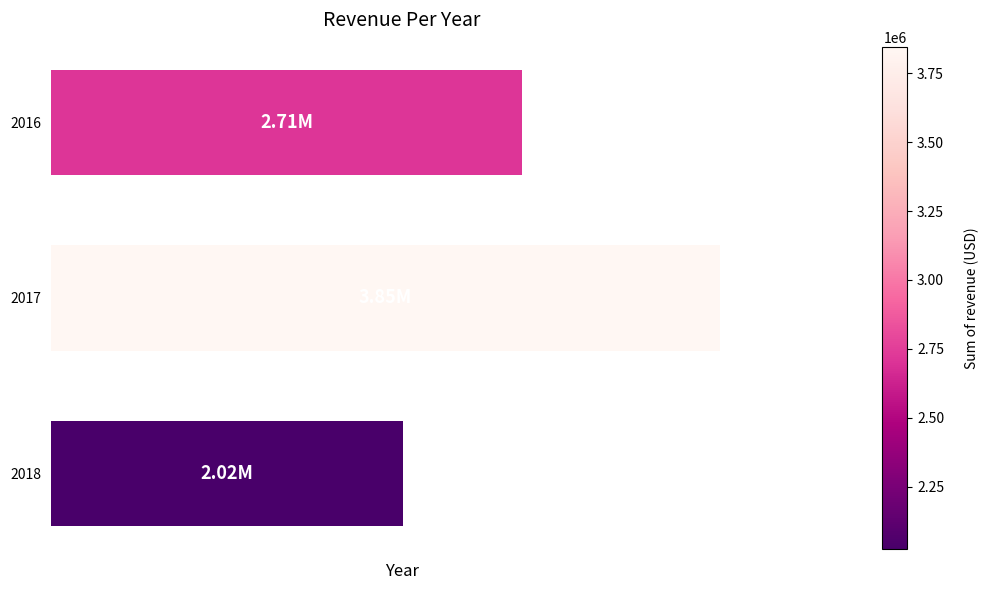

What is the sum of all values?

8578988.9